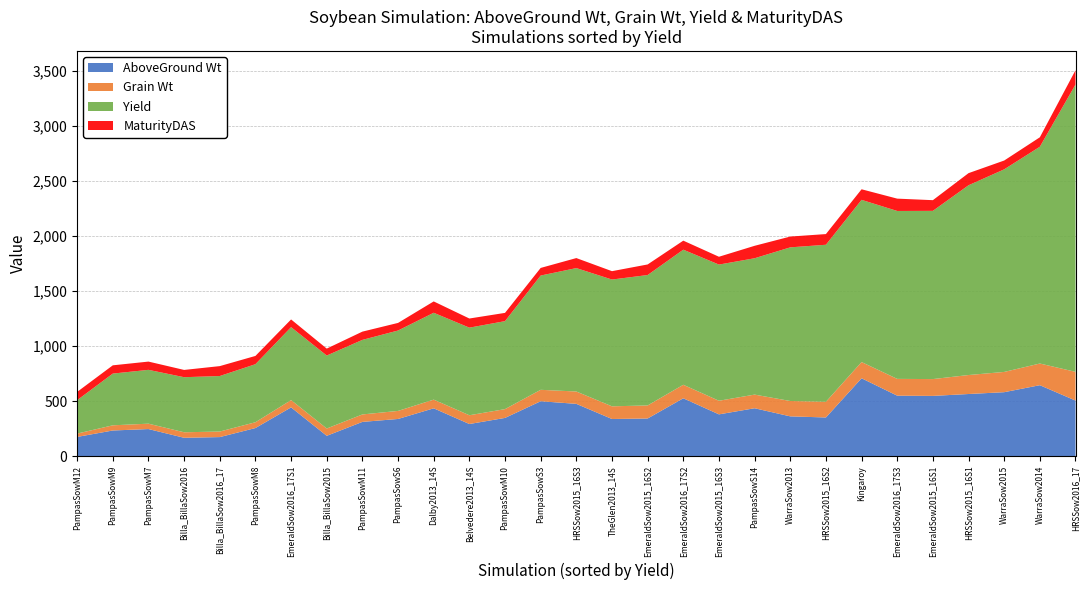

Reading left to right, extract all data points from this chart.

AboveGround Wt: Dalby2013_14S=434.1	WarraSow2013=361.1	TheGlen2013_14S=337.1	Belvedere2013_14S=291.6	WarraSow2014=644.0	Billa_BillaSow2015=184.4	HRSSow2015_16S1=564.0	HRSSow2015_16S2=350.9	HRSSow2015_16S3=474.7	WarraSow2015=580.5	Kingaroy=706.9	EmeraldSow2015_16S1=546.9	EmeraldSow2015_16S2=341.8	EmeraldSow2015_16S3=379.2	HRSSow2016_17=504.5	EmeraldSow2016_17S1=442.6	EmeraldSow2016_17S2=525.2	EmeraldSow2016_17S3=548.9	Billa_BillaSow2016=166.6	Billa_BillaSow2016_17=172.9	PampasSowM10=347.0	PampasSowM11=310.8	PampasSowM12=174.4	PampasSowM7=245.8	PampasSowM8=255.0	PampasSowM9=232.8	PampasSowS14=434.8	PampasSowS3=498.3	PampasSowS6=337.5
Grain Wt: Dalby2013_14S=78.9	WarraSow2013=139.5	TheGlen2013_14S=115.1	Belvedere2013_14S=79.5	WarraSow2014=196.8	Billa_BillaSow2015=66.3	HRSSow2015_16S1=172.3	HRSSow2015_16S2=142.6	HRSSow2015_16S3=112.1	WarraSow2015=183.9	Kingaroy=147.3	EmeraldSow2015_16S1=152.7	EmeraldSow2015_16S2=118.4	EmeraldSow2015_16S3=123.6	HRSSow2016_17=260.8	EmeraldSow2016_17S1=66.2	EmeraldSow2016_17S2=122.7	EmeraldSow2016_17S3=152.5	Billa_BillaSow2016=50.0	Billa_BillaSow2016_17=50.4	PampasSowM10=79.9	PampasSowM11=67.7	PampasSowM12=30.3	PampasSowM7=48.9	PampasSowM8=52.7	PampasSowM9=47.0	PampasSowS14=123.8	PampasSowS3=103.8	PampasSowS6=73.0
Yield: Dalby2013_14S=788.6	WarraSow2013=1394.9	TheGlen2013_14S=1151.1	Belvedere2013_14S=795.3	WarraSow2014=1968.0	Billa_BillaSow2015=662.6	HRSSow2015_16S1=1722.9	HRSSow2015_16S2=1425.6	HRSSow2015_16S3=1120.5	WarraSow2015=1839.3	Kingaroy=1472.6	EmeraldSow2015_16S1=1527.3	EmeraldSow2015_16S2=1184.1	EmeraldSow2015_16S3=1236.3	HRSSow2016_17=2608.3	EmeraldSow2016_17S1=662.2	EmeraldSow2016_17S2=1226.5	EmeraldSow2016_17S3=1524.5	Billa_BillaSow2016=500.0	Billa_BillaSow2016_17=504.0	PampasSowM10=798.7	PampasSowM11=676.9	PampasSowM12=303.4	PampasSowM7=488.7	PampasSowM8=527.0	PampasSowM9=469.7	PampasSowS14=1238.0	PampasSowS3=1037.6	PampasSowS6=730.0
MaturityDAS: Dalby2013_14S=103.0	WarraSow2013=98.0	TheGlen2013_14S=76.0	Belvedere2013_14S=83.0	WarraSow2014=86.0	Billa_BillaSow2015=63.0	HRSSow2015_16S1=110.0	HRSSow2015_16S2=97.0	HRSSow2015_16S3=91.0	WarraSow2015=80.0	Kingaroy=96.0	EmeraldSow2015_16S1=97.0	EmeraldSow2015_16S2=96.0	EmeraldSow2015_16S3=71.0	HRSSow2016_17=130.0	EmeraldSow2016_17S1=70.0	EmeraldSow2016_17S2=82.0	EmeraldSow2016_17S3=112.0	Billa_BillaSow2016=66.0	Billa_BillaSow2016_17=90.0	PampasSowM10=75.0	PampasSowM11=75.0	PampasSowM12=75.0	PampasSowM7=75.0	PampasSowM8=75.0	PampasSowM9=75.0	PampasSowS14=113.0	PampasSowS3=69.0	PampasSowS6=69.0